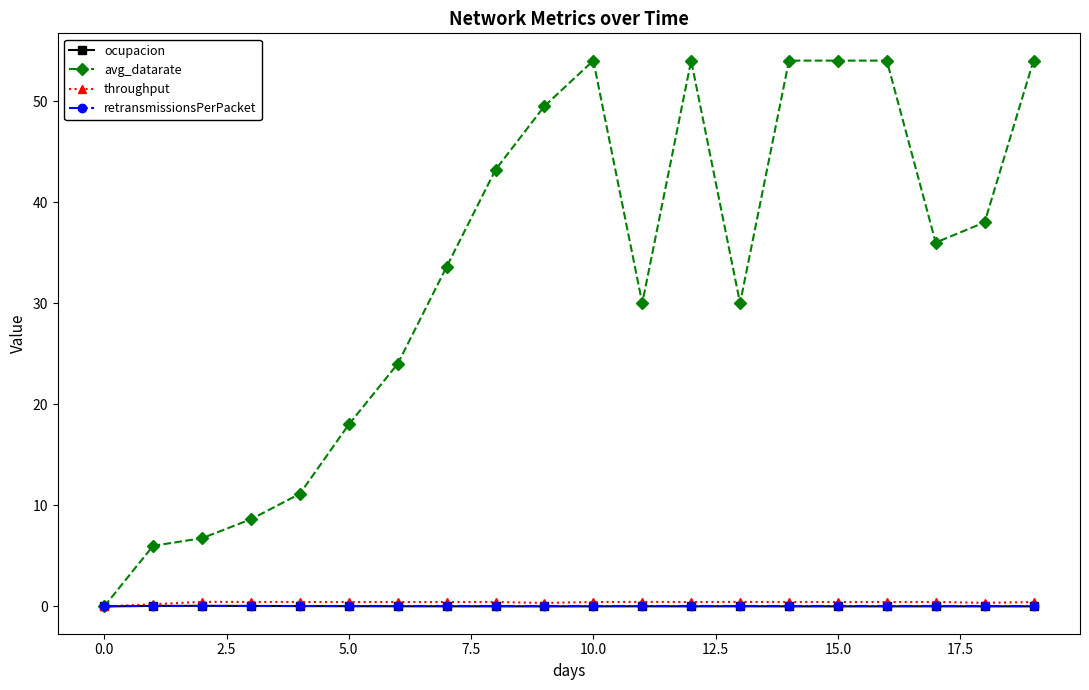

At how many categories does at least one series exceed 22?

14